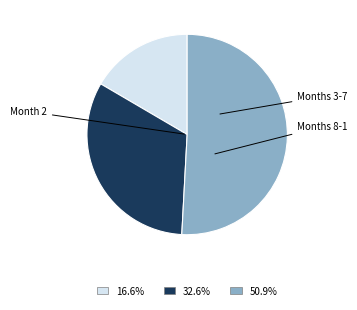

Is there any slice that represents more than half of the pie?

Yes